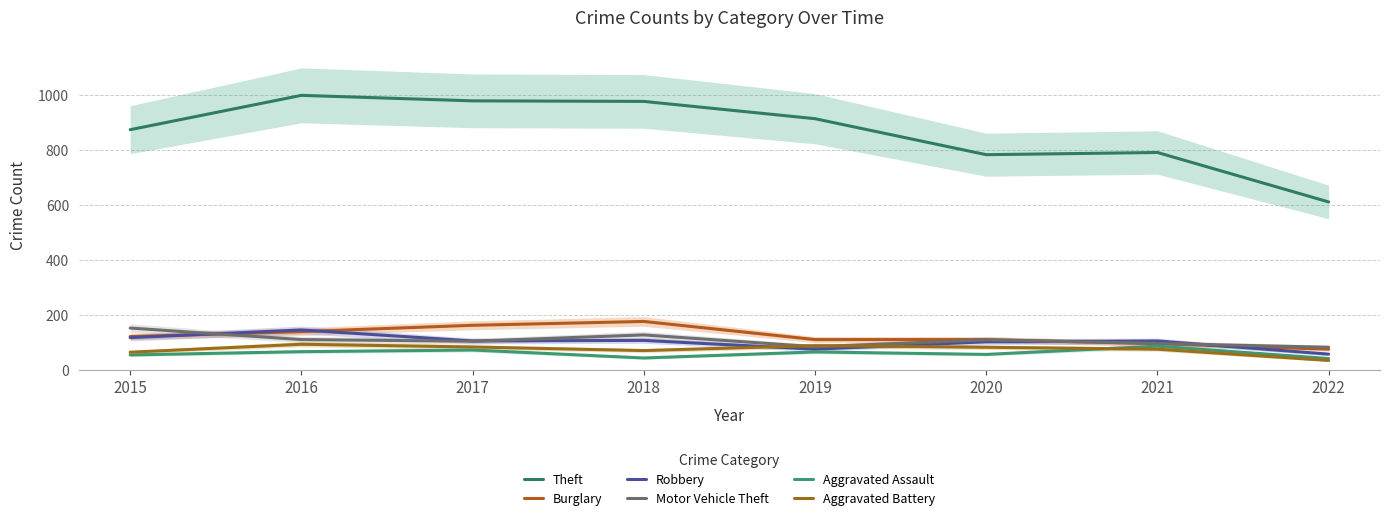

Is the value of Robbery at 2019 greater than the value of Aggravated Assault at 2017?

Yes